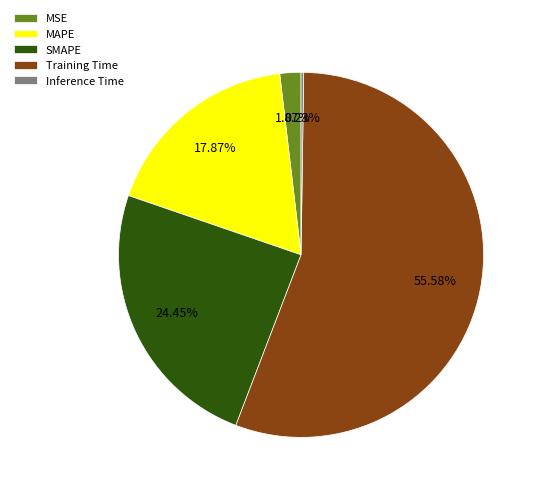

Is there a majority slice in this chart?

Yes